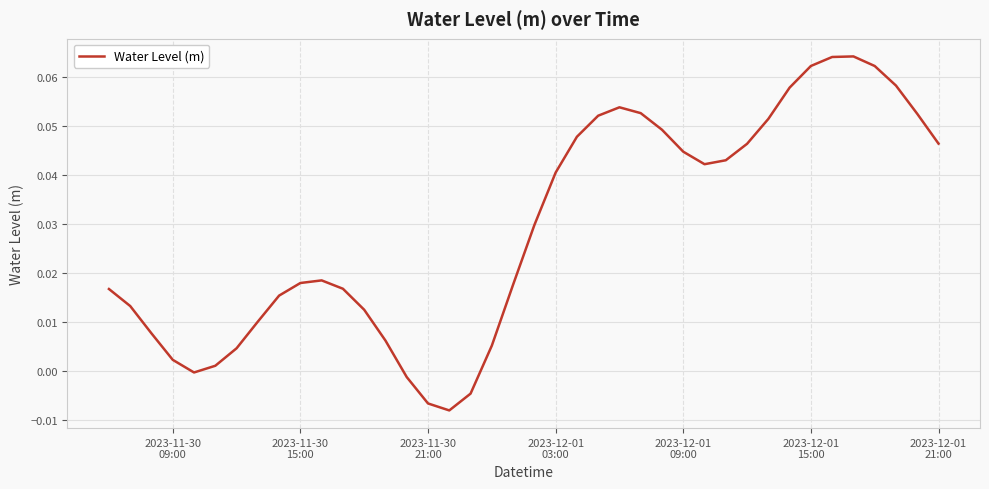

Is this an area chart (filled region under the line)?

No